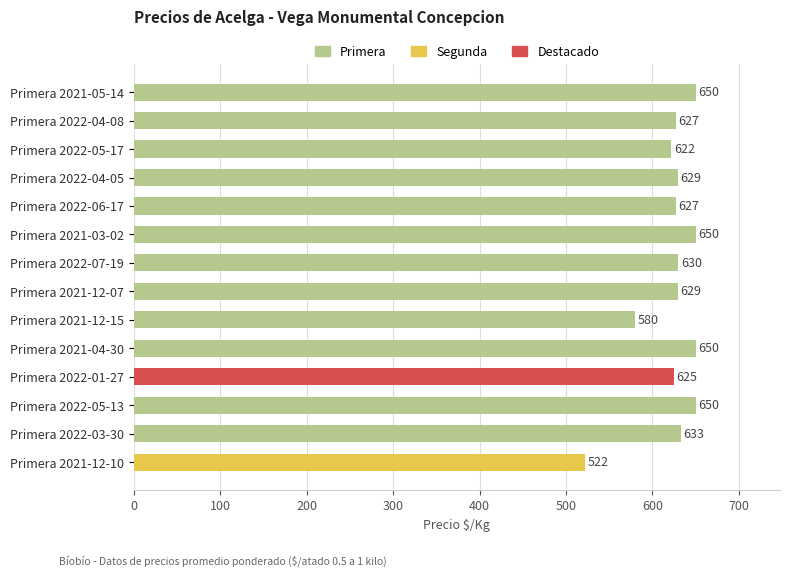

At which category does the chart reach its minimum across all series?

Primera 2021-12-10